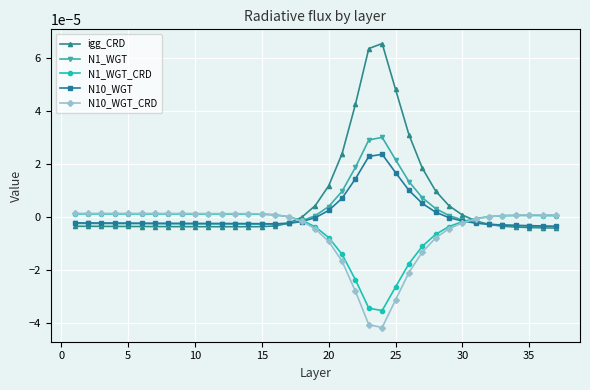

Which series has the largest range (max minus min)?

igg_CRD